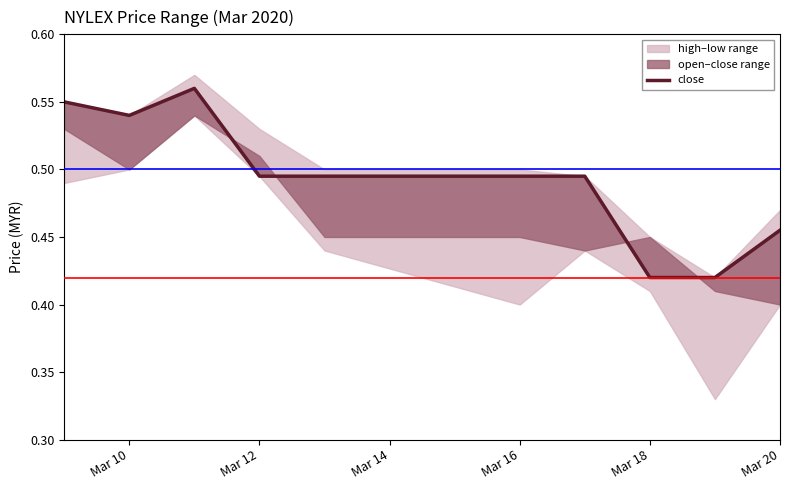

How many lines are shown in the chart?

1